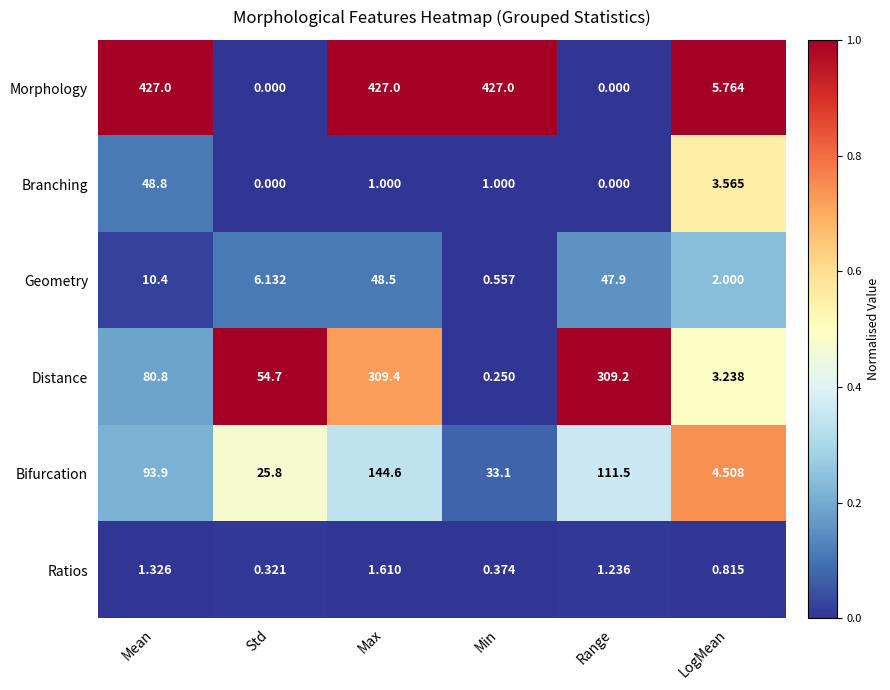

At which label does Branching first exceed 1?

Mean